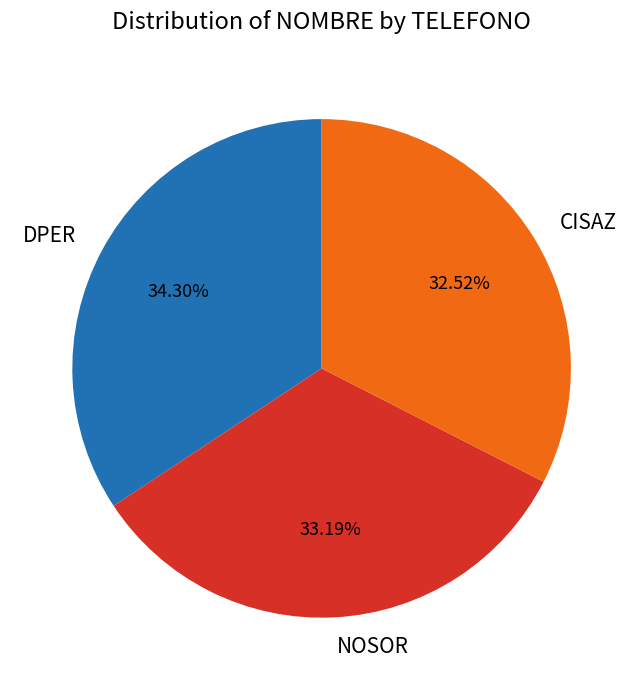

What is the largest slice in the pie chart?

DPER